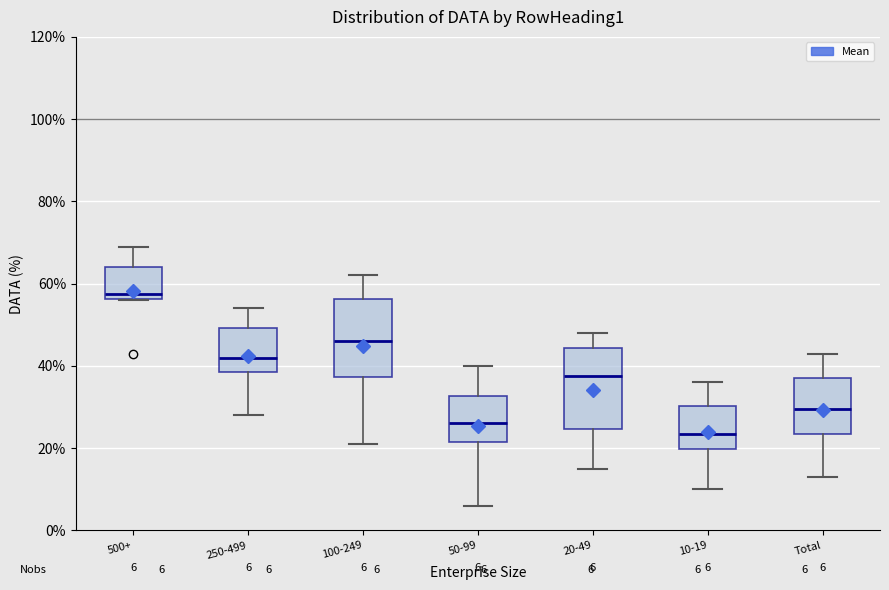

Which box has the lowest median line?

10-19